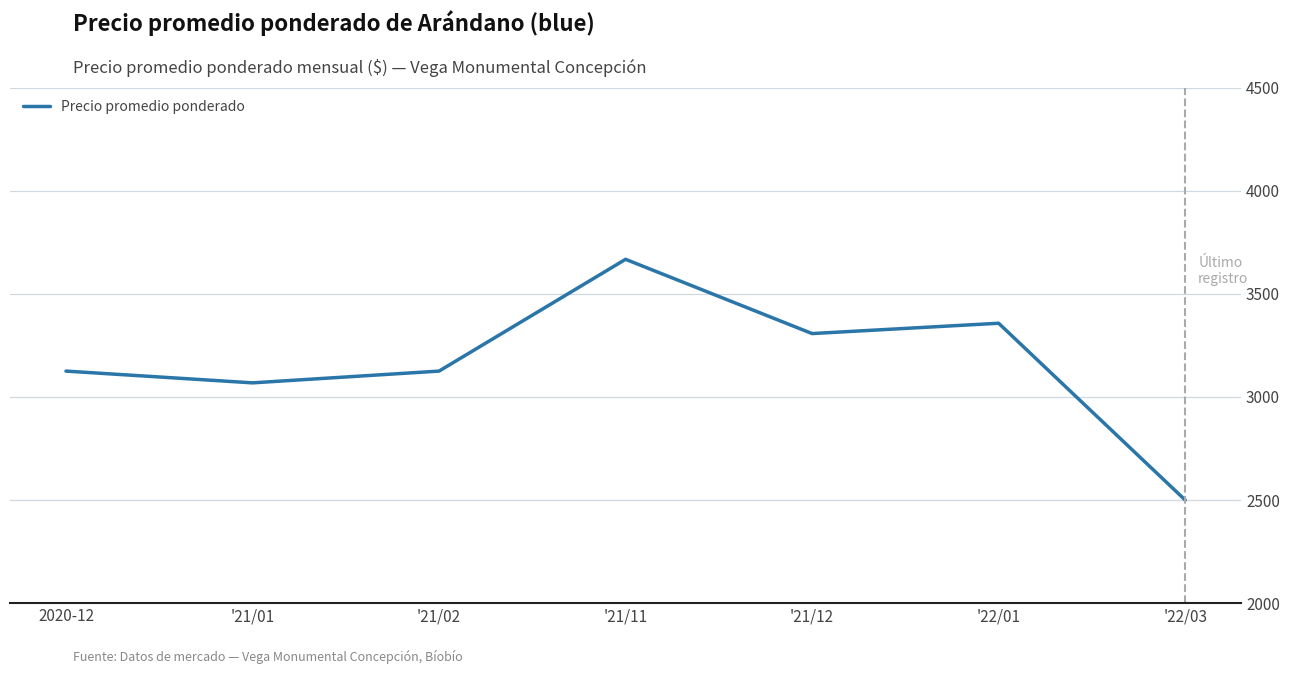

Between '22/01 and 2020-12, which is larger?

'22/01